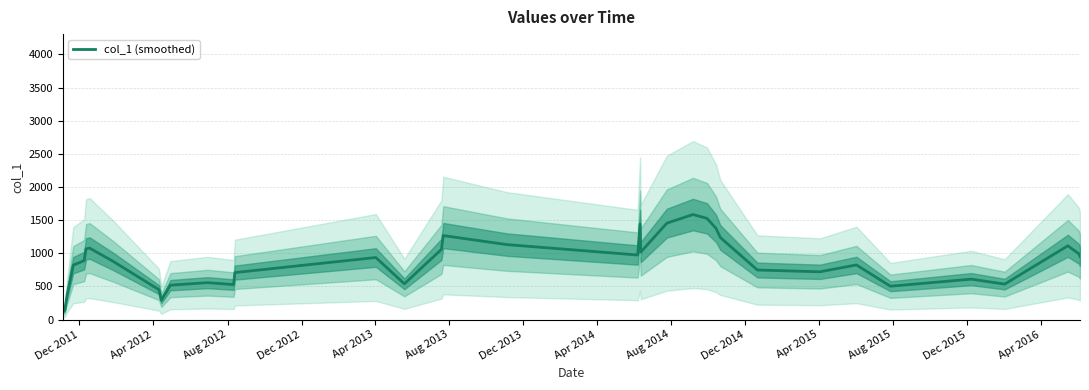

Does the chart display data point markers on the line(s)?

No